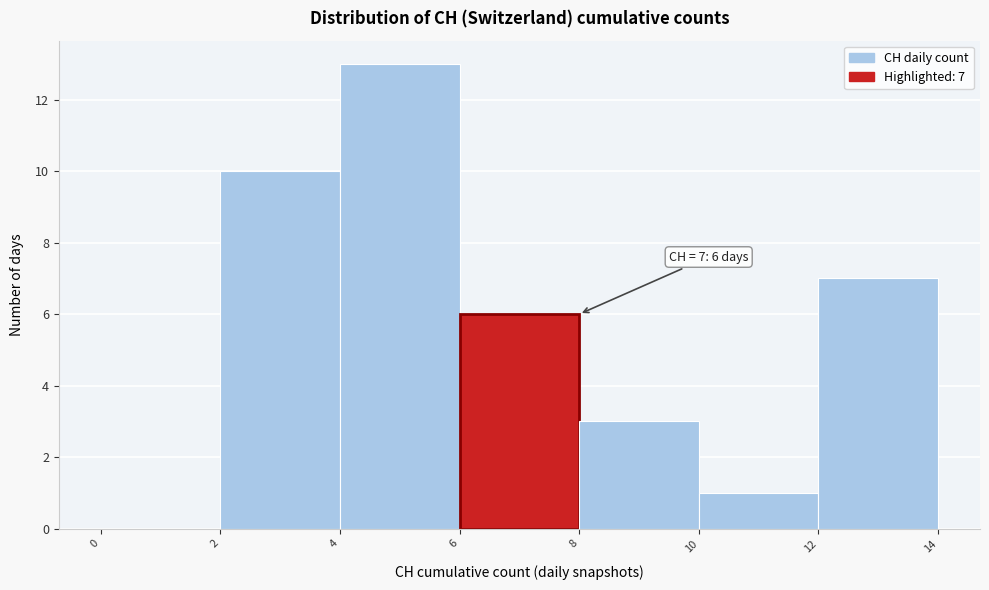

Which range on the x-axis has the tallest bar?

4 to 6